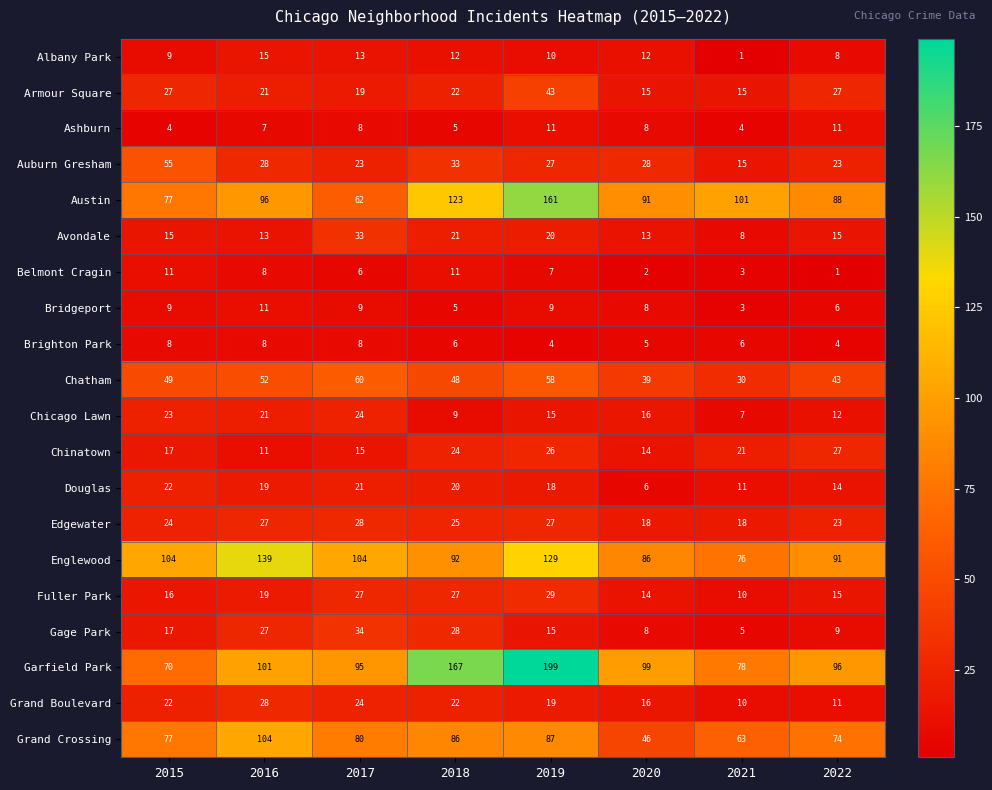

What is the difference between the maximum and minimum values in the Armour Square series?

28